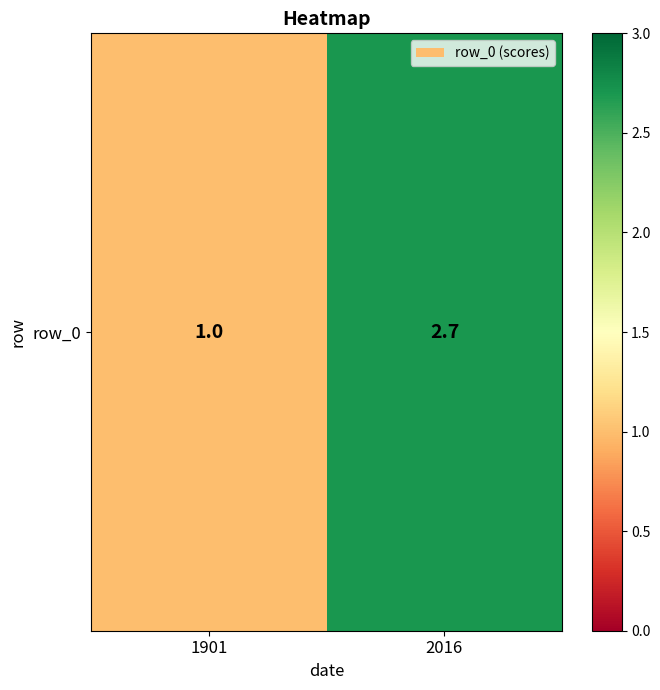

What is the average value?

1.9